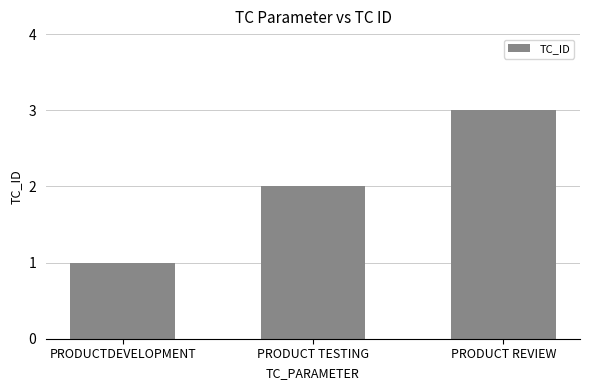

Reading left to right, transcribe all the data shown in this chart.

PRODUCTDEVELOPMENT=1	PRODUCT TESTING=2	PRODUCT REVIEW=3